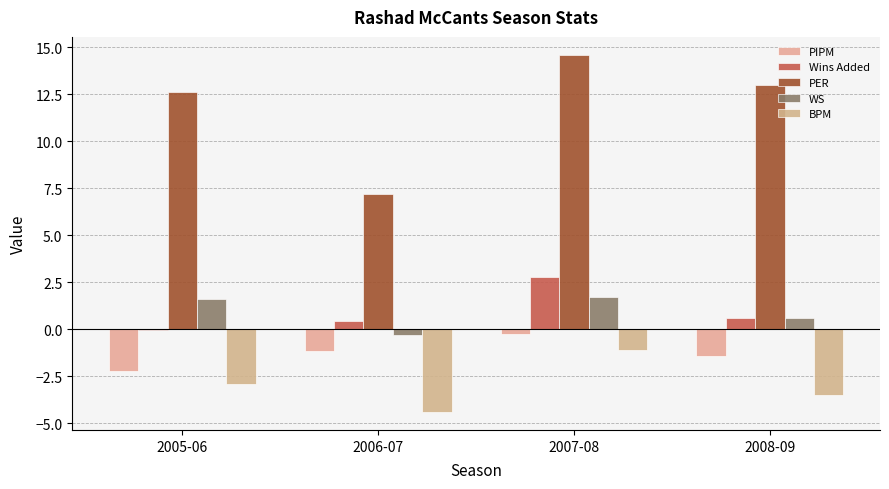

What is the label of the 4th bar from the left?

2008-09